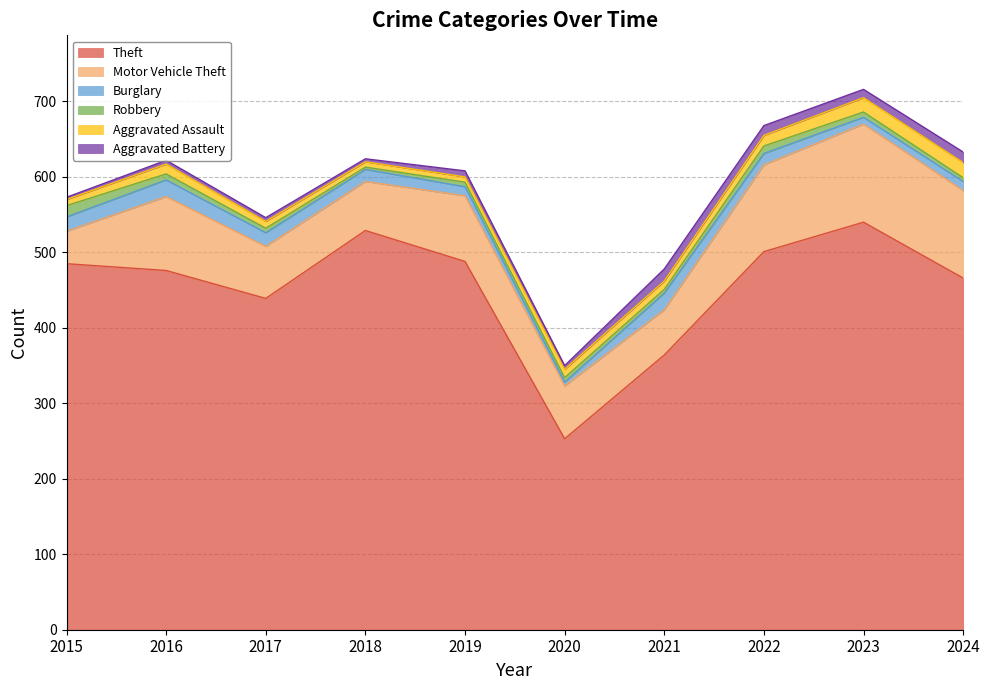

What are all the series names shown in the legend?

Theft, Motor Vehicle Theft, Burglary, Robbery, Aggravated Assault, Aggravated Battery